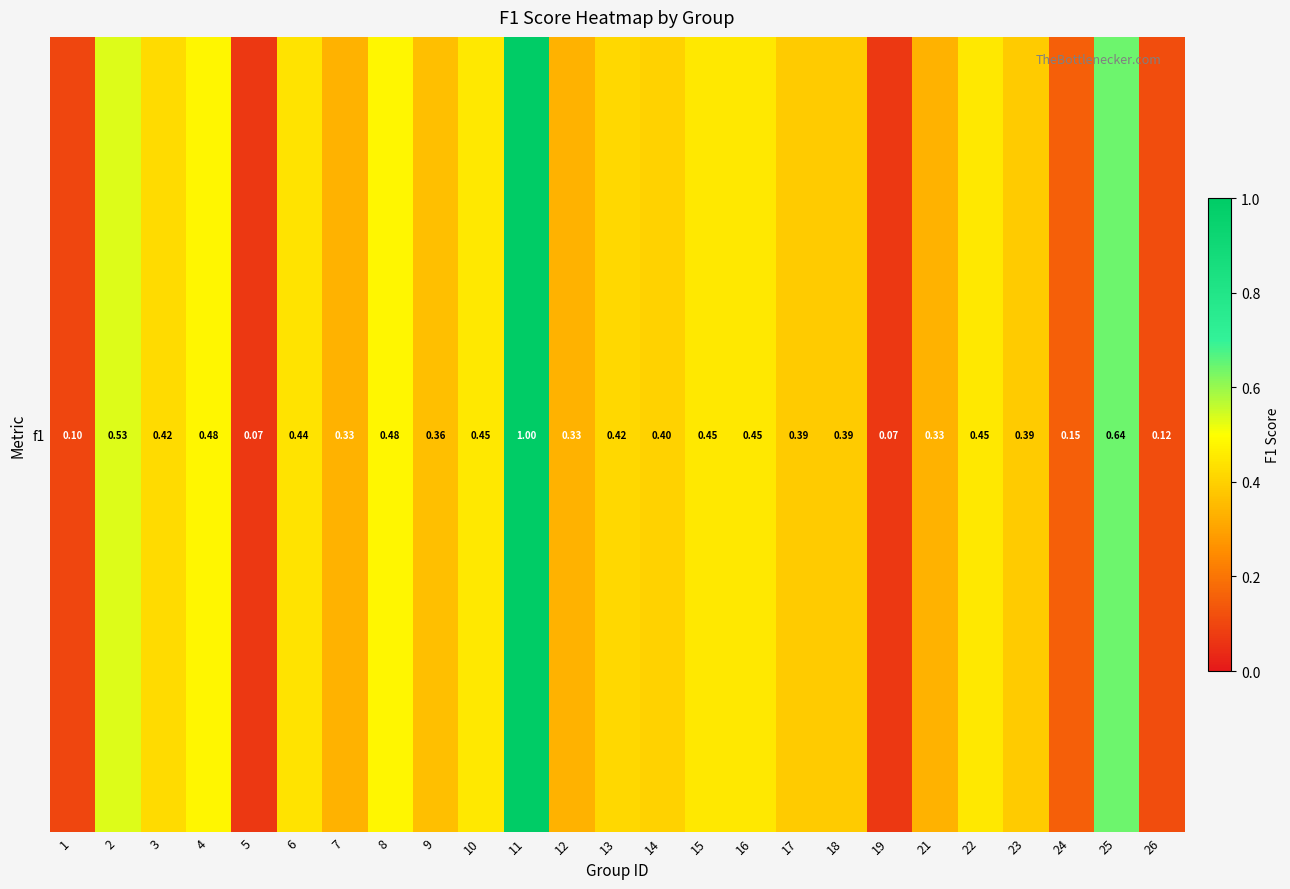

What is the change in value from 5 to 16?

+0.4